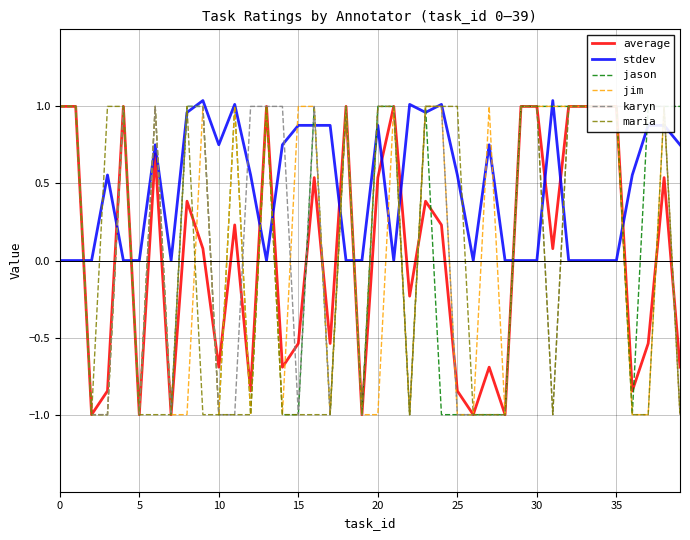

What is the label of the 34th point from the left?

33